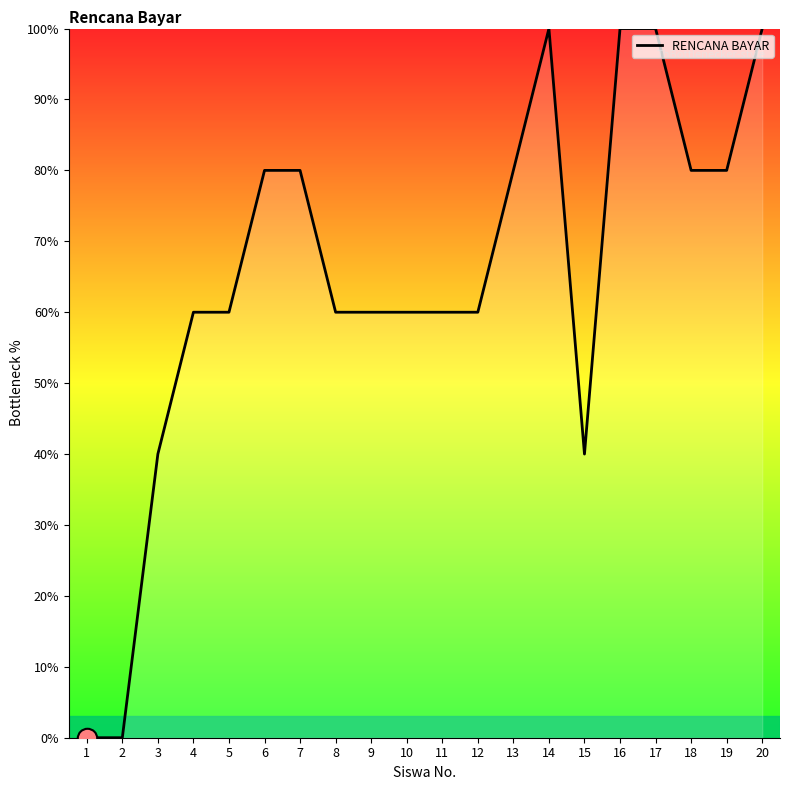

How many lines are shown in the chart?

1